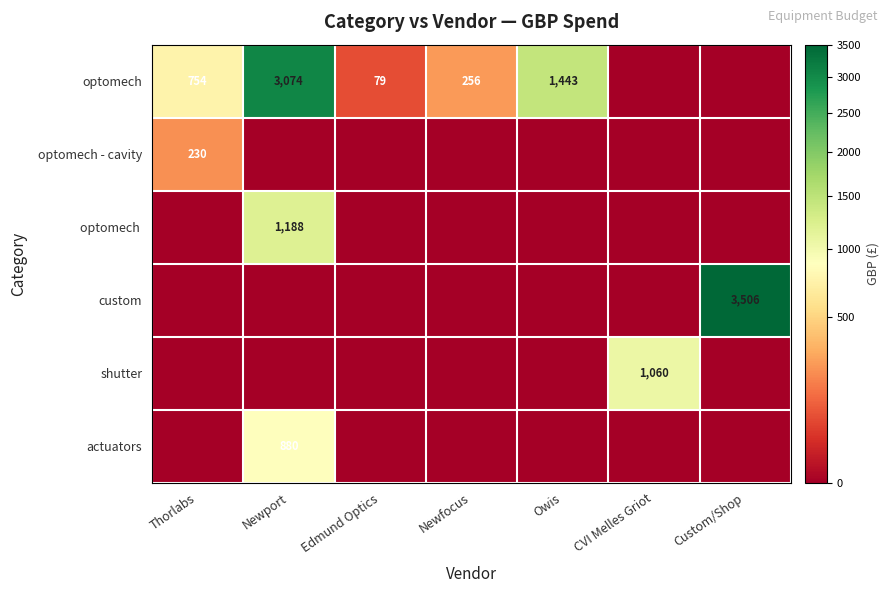

The optomech - cavity series shows 108 at Thorlabs. True or false?

False